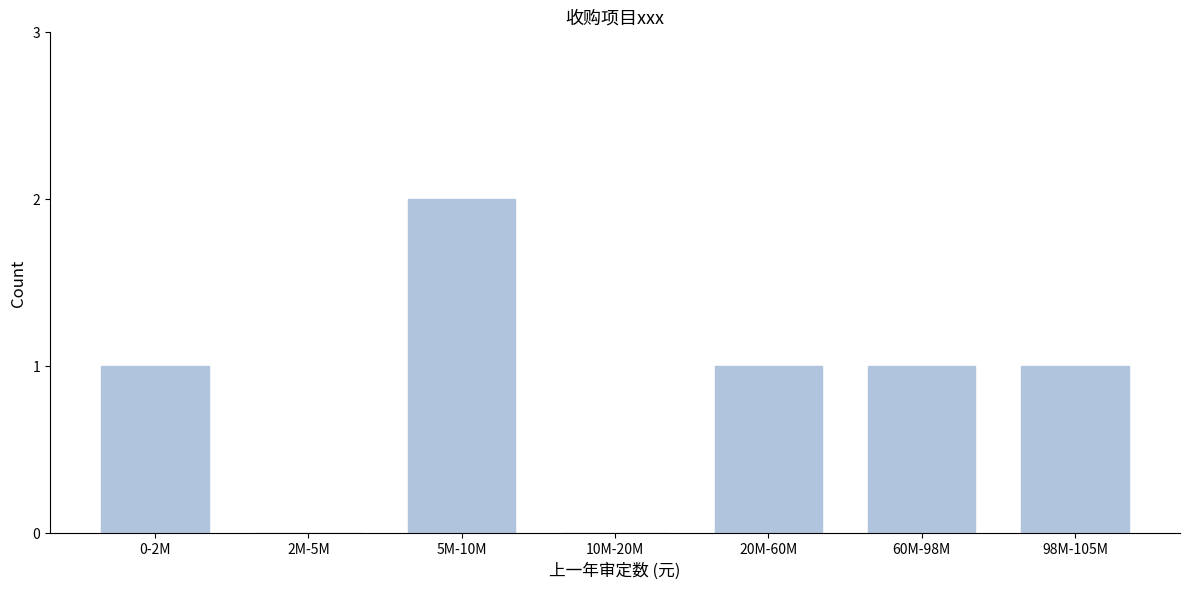

Reading left to right, extract all data points from this chart.

0-2M=1	2M-5M=0	5M-10M=2	10M-20M=0	20M-60M=1	60M-98M=1	98M-105M=1